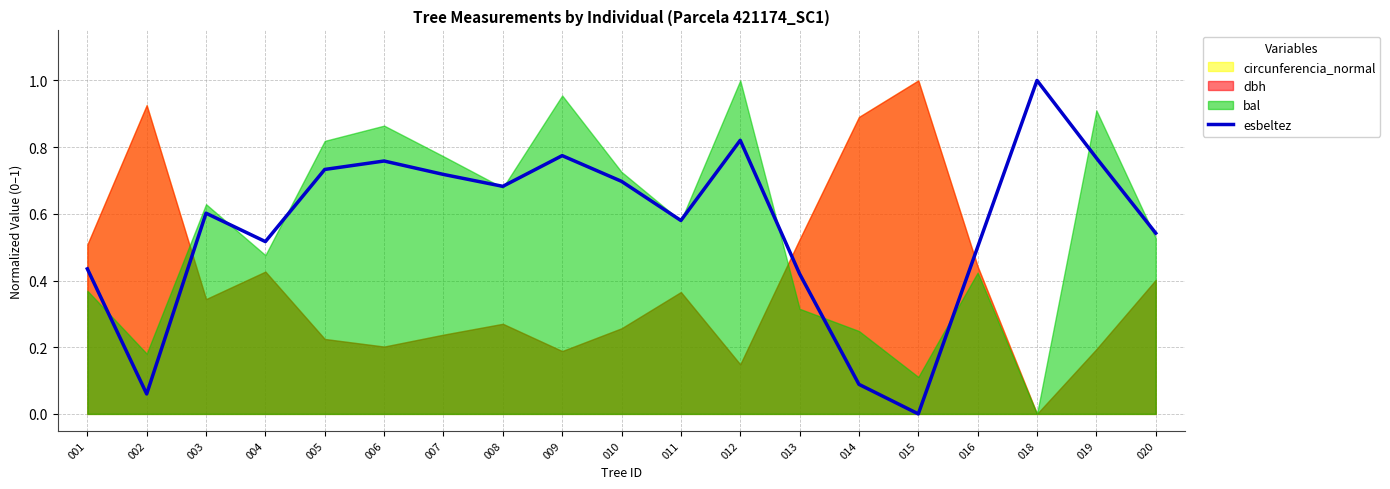

How many lines are shown in the chart?

1